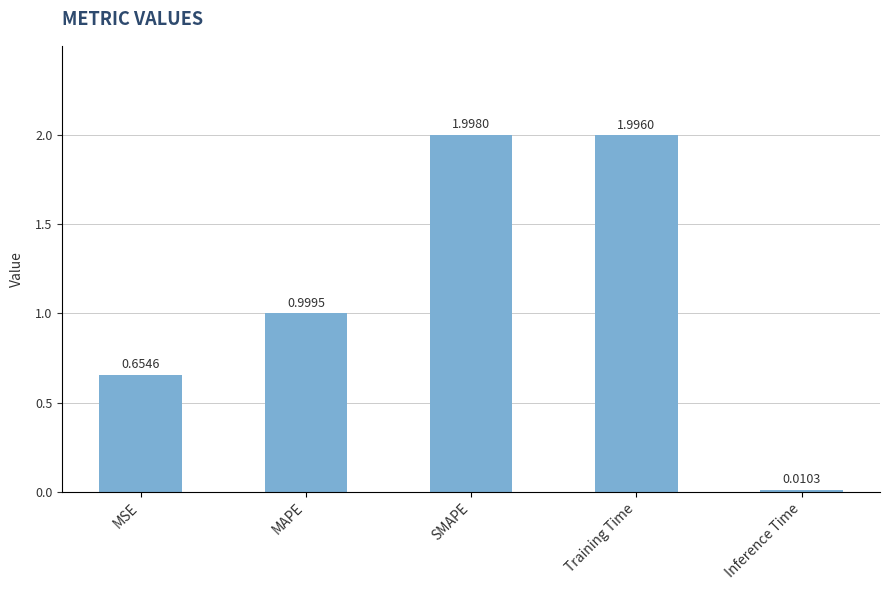

What is the change in value from SMAPE to Inference Time?

-2.0